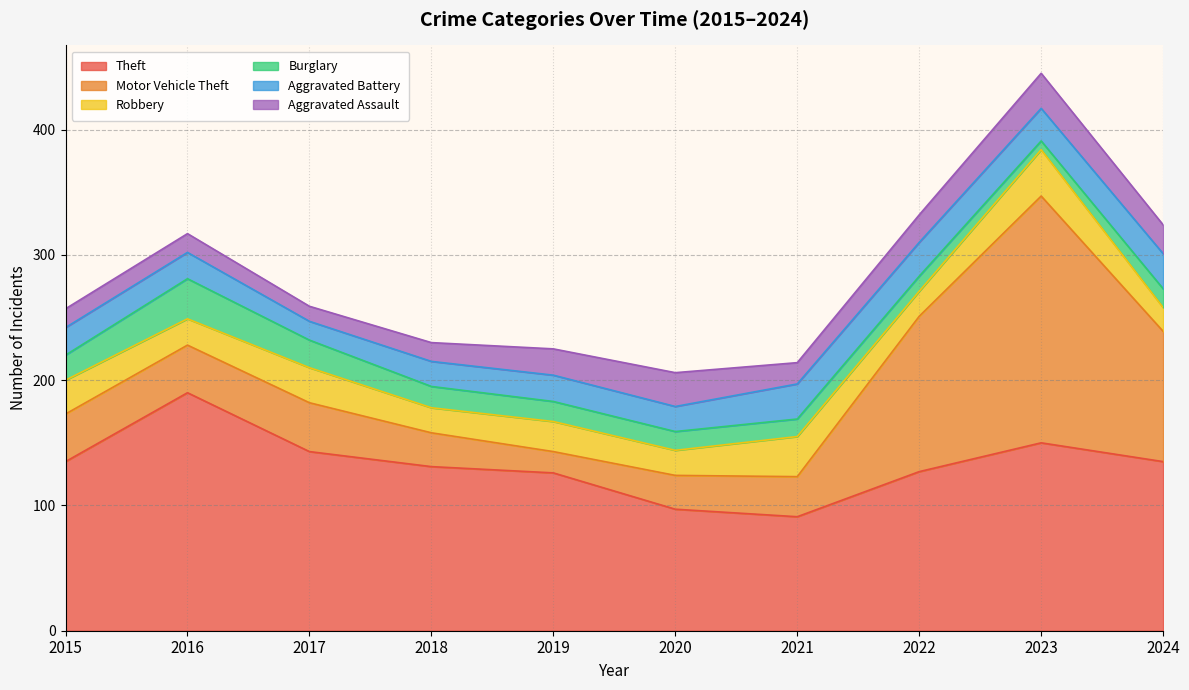

At which category does the chart reach its peak across all series?

2023